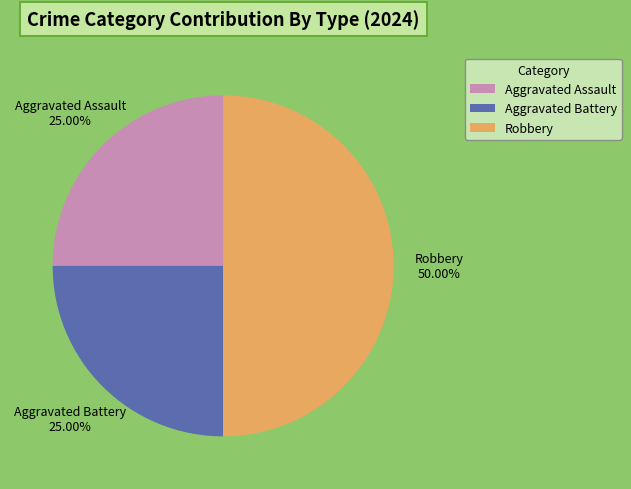

The Robbery slice represents 44% of the pie. True or false?

False